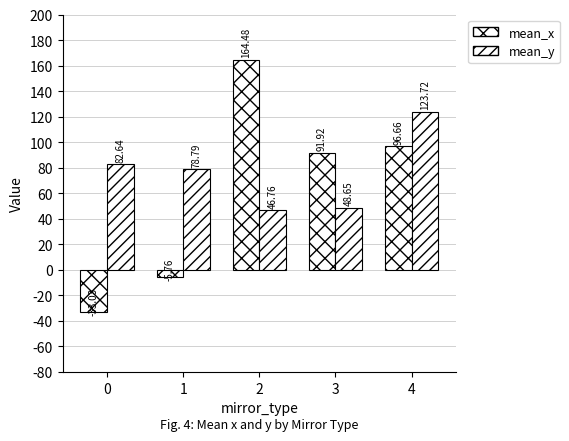

What is the sum of all mean_y values?

380.6